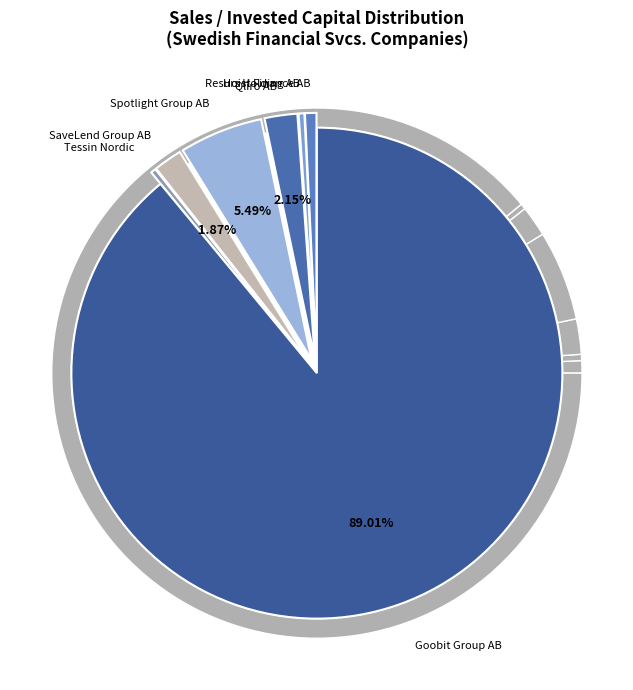

To the nearest percent, what is the average slice percentage?

14%